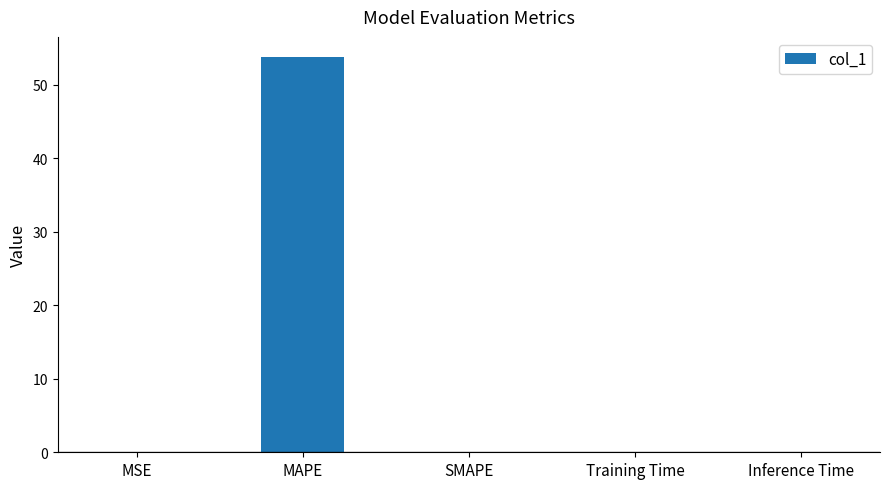

What is the change in value from MAPE to SMAPE?

-53.9